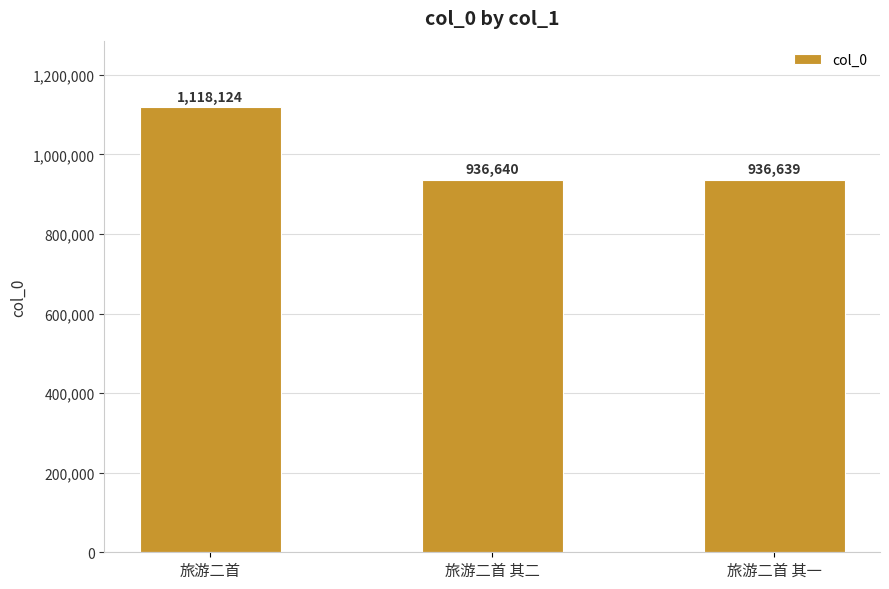

List the labels in order of value, largest first.

旅游二首, 旅游二首 其二, 旅游二首 其一